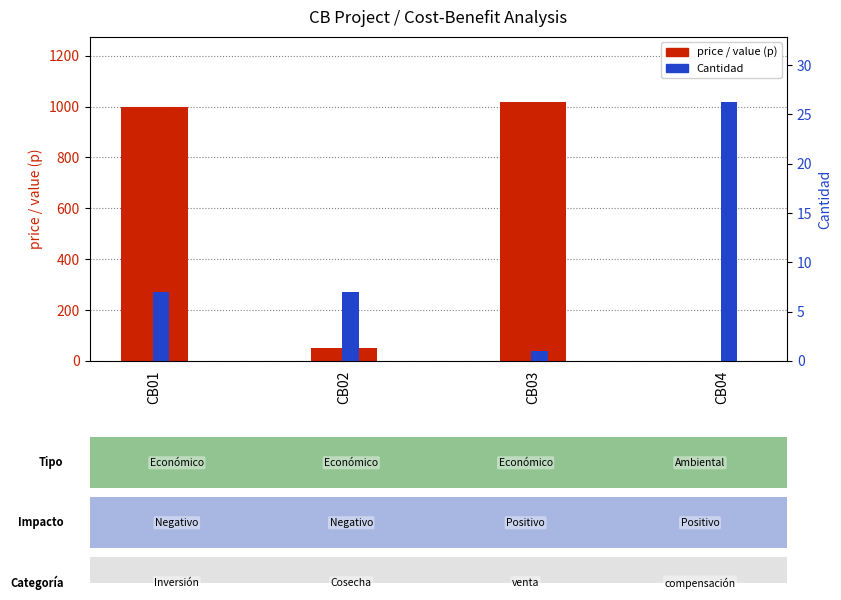

True or false: price / value (p) has a value of 50.0 at CB02.

True